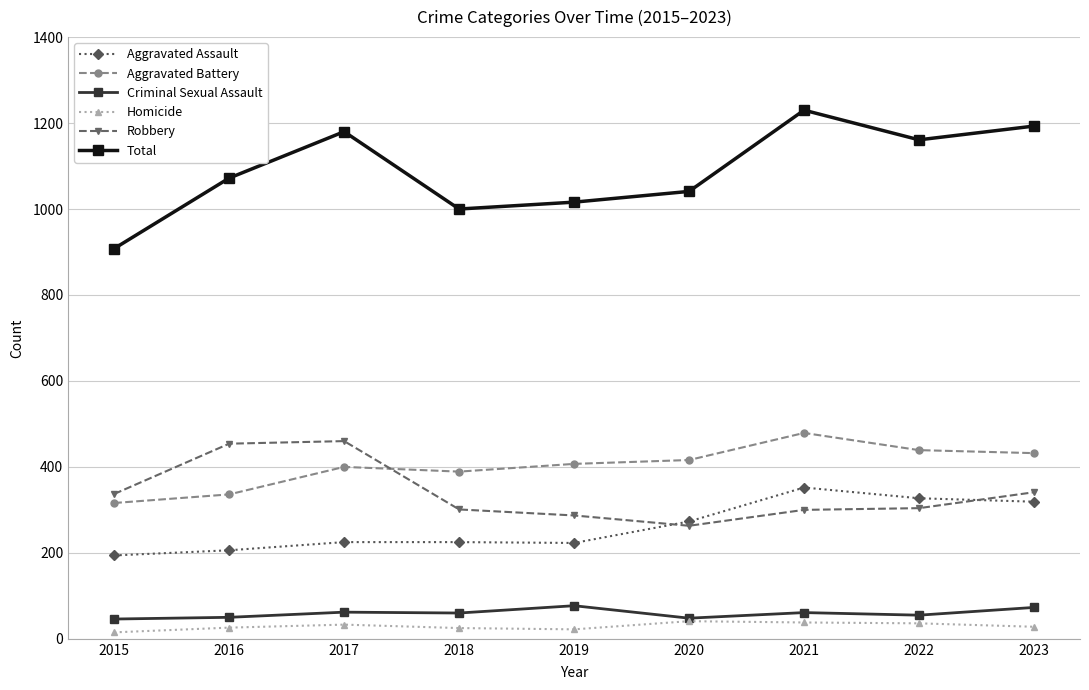

What are all the series names shown in the legend?

Aggravated Assault, Aggravated Battery, Criminal Sexual Assault, Homicide, Robbery, Total